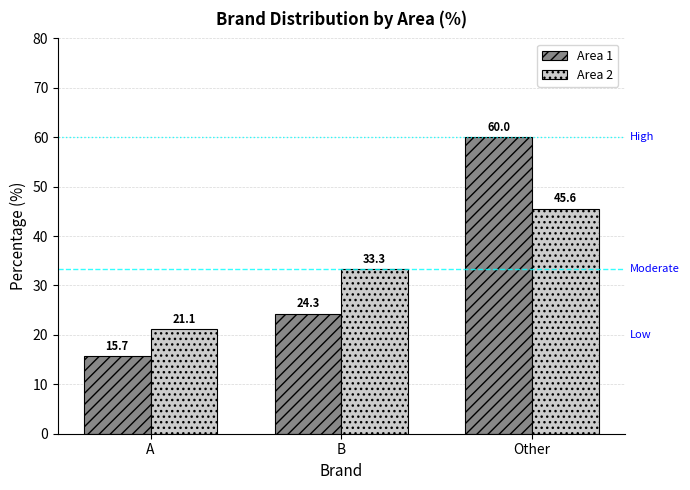

Rank the categories by Area 2 value from lowest to highest.

A, B, Other